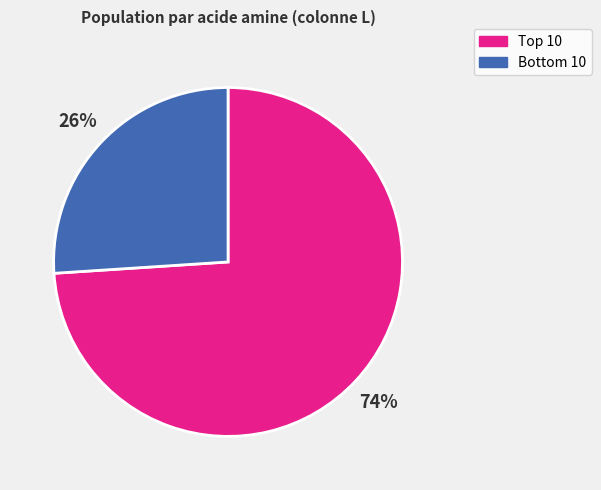

To the nearest percent, what is the average slice percentage?

50%